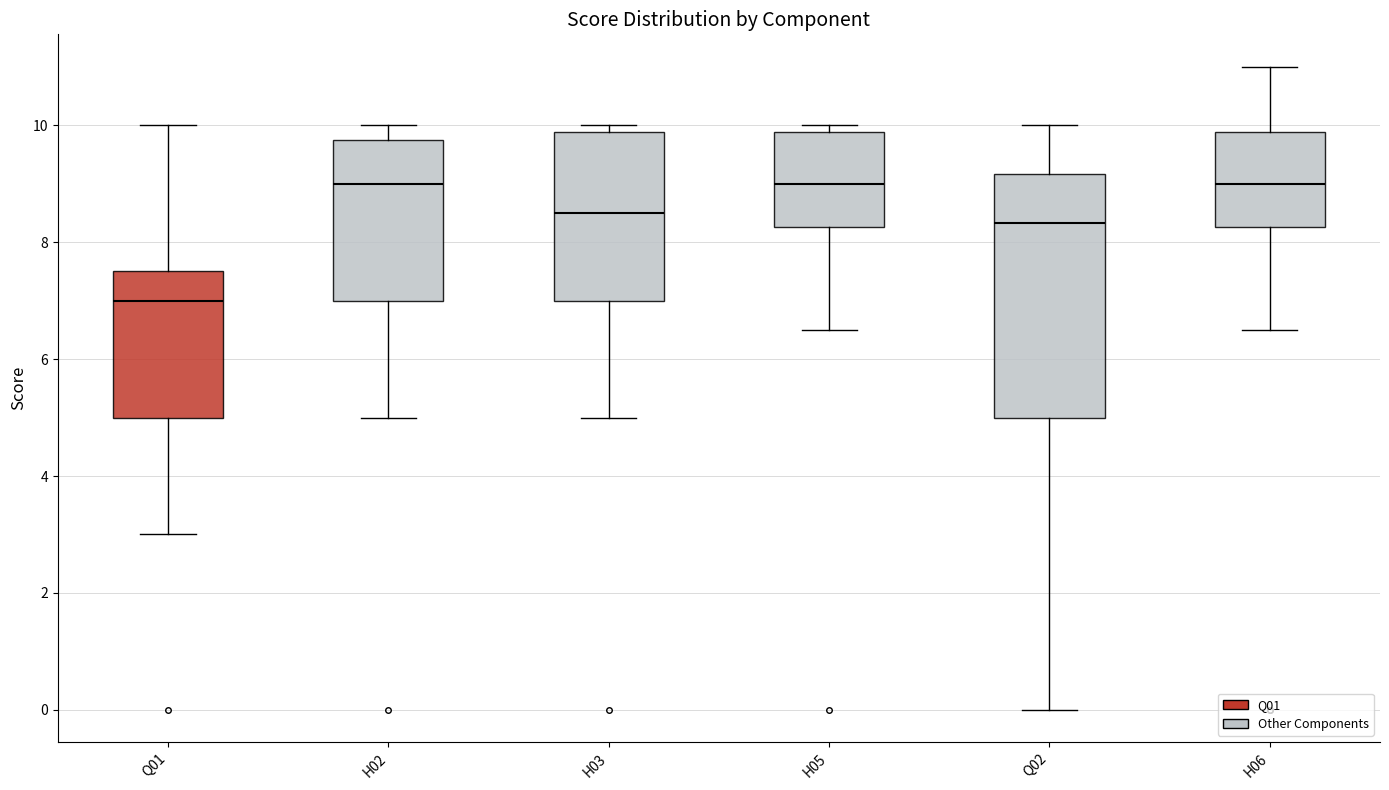

Which box has the lowest median line?

Q01